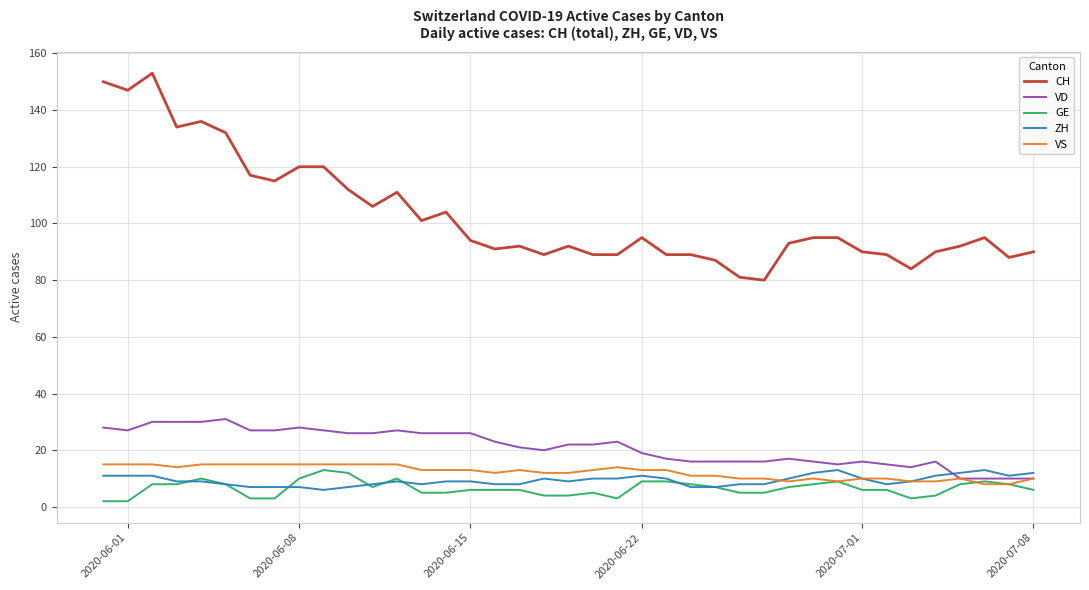

True or false: CH and VD intersect in this chart.

False